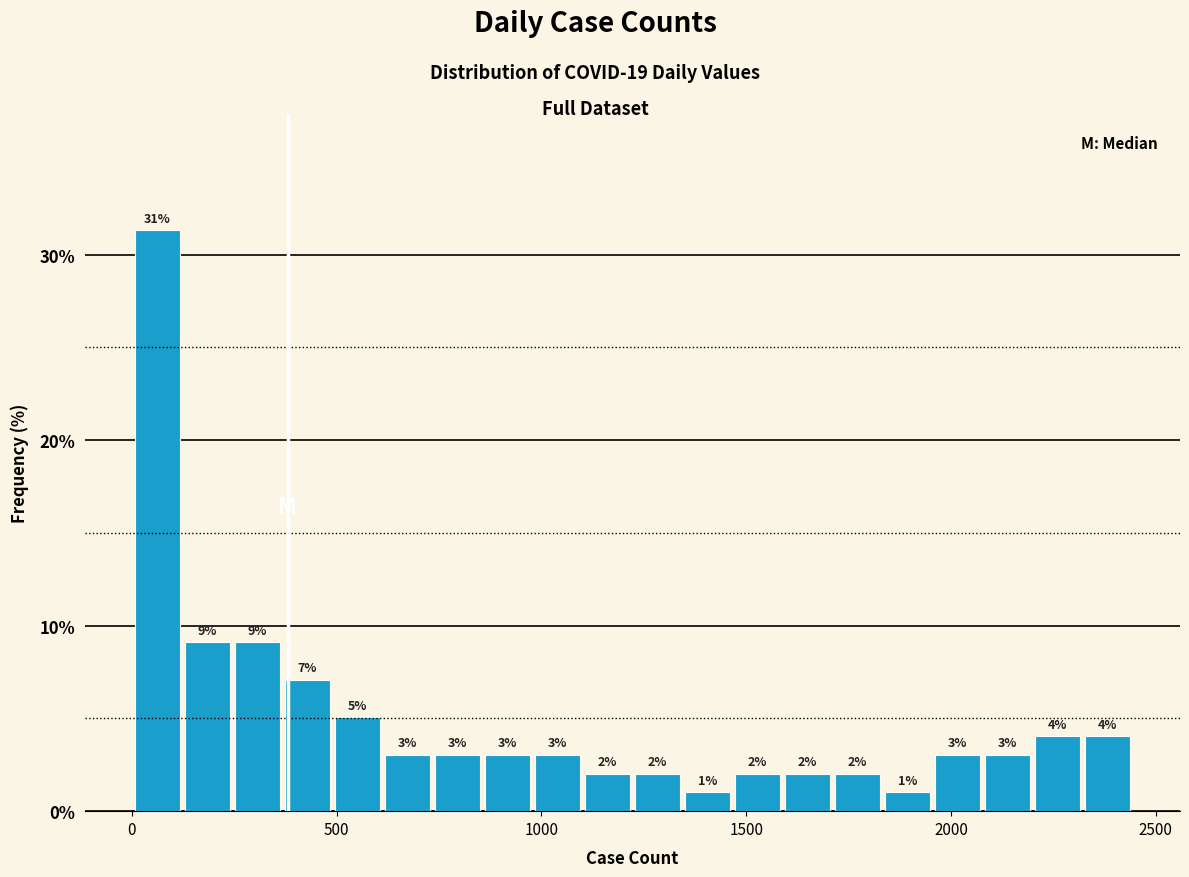

Around what value on the x-axis is the tallest bar? Give the approximate position of its centre, as read against the axis.

50